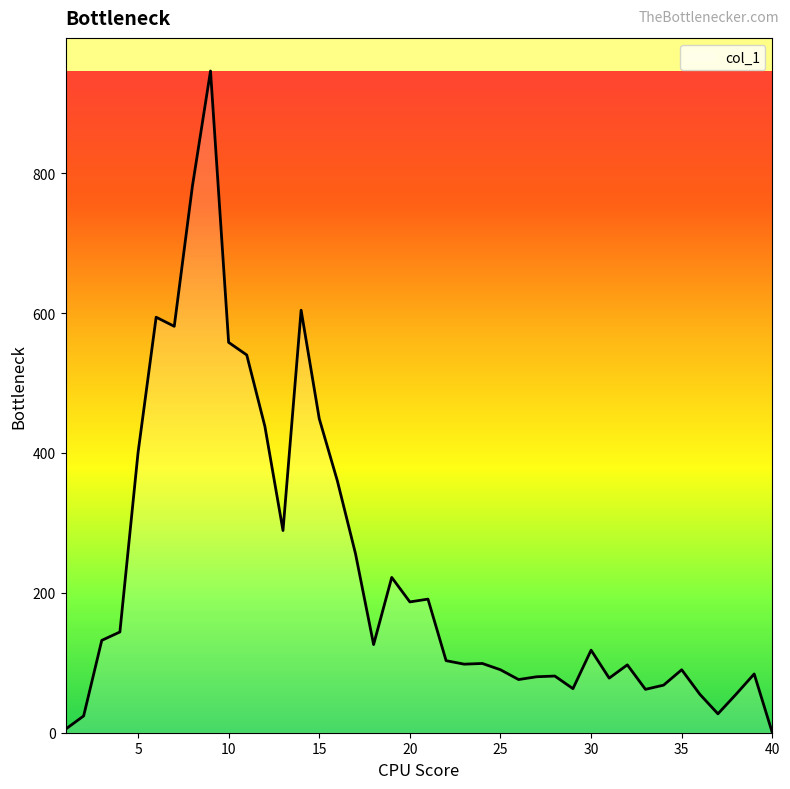

What is the greatest value displayed?

946